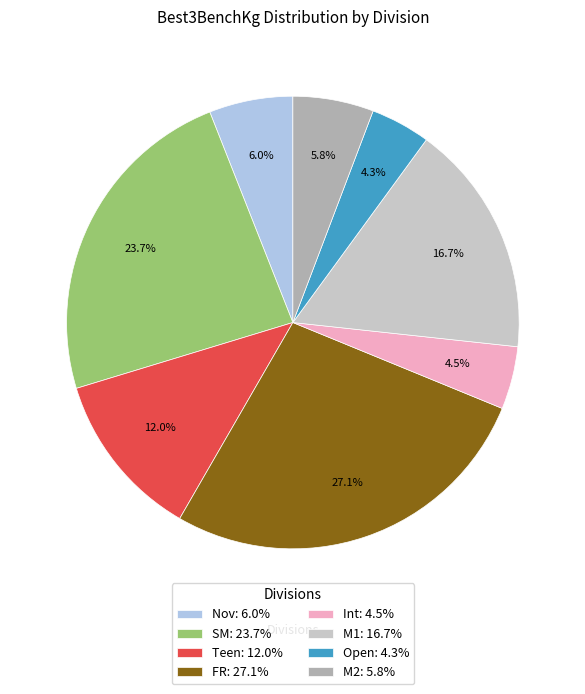

Is the sum of Nov: 6.0% and Teen: 12.0% greater than half?

No